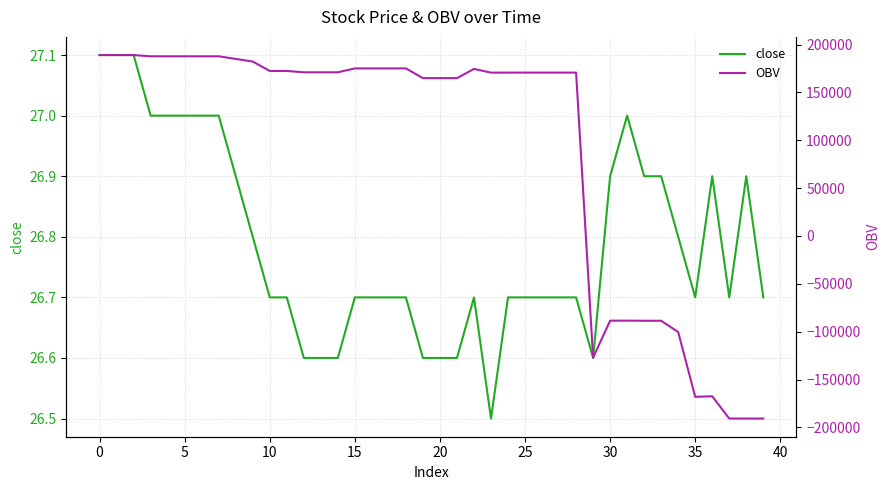

Reading right to left, extract all data points from this chart.

close: 26.7	26.9	26.7	26.9	26.7	26.8	26.9	26.9	27.0	26.9	26.6	26.7	26.7	26.7	26.7	26.7	26.5	26.7	26.6	26.6	26.6	26.7	26.7	26.7	26.7	26.6	26.6	26.6	26.7	26.7	26.8	26.9	27.0	27.0	27.0	27.0	27.0	27.1	27.1	27.1
OBV: -190776.8	-190761.8	-190771.8	-167526.2	-168074.1	-100400.6	-88598.3	-88598.3	-88498.3	-88508.3	-127210.8	170708.4	170708.4	170708.4	170708.4	170708.4	170671.0	174552.3	164952.3	164952.3	164952.3	175076.4	175076.4	175076.4	175076.4	171030.0	171030.0	171030.0	172432.4	172432.4	182262.4	184992.3	187727.0	187727.0	187727.0	187727.0	187727.0	189031.4	189031.4	189031.4